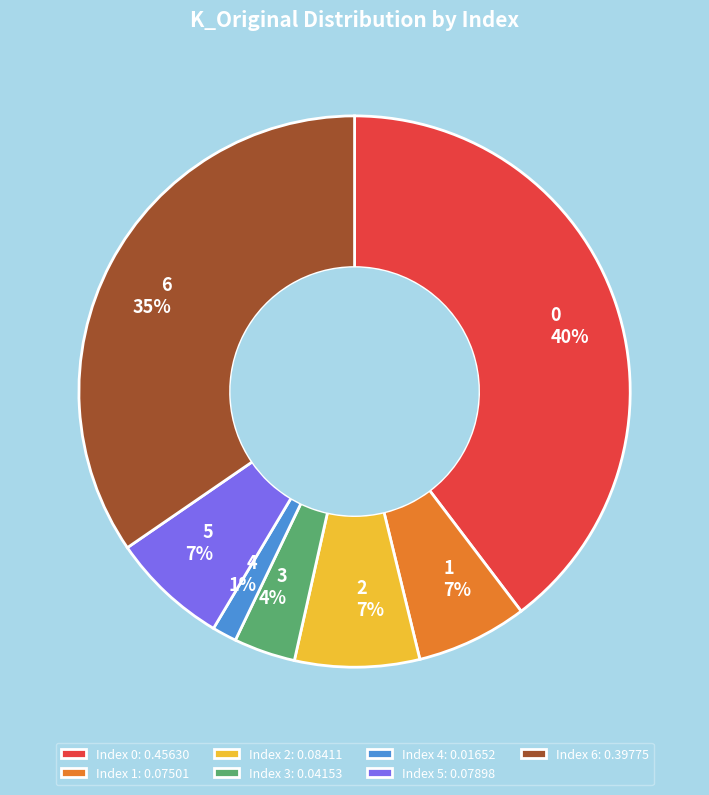

Does Index 6: 0.39775 account for over 50% of the chart?

No